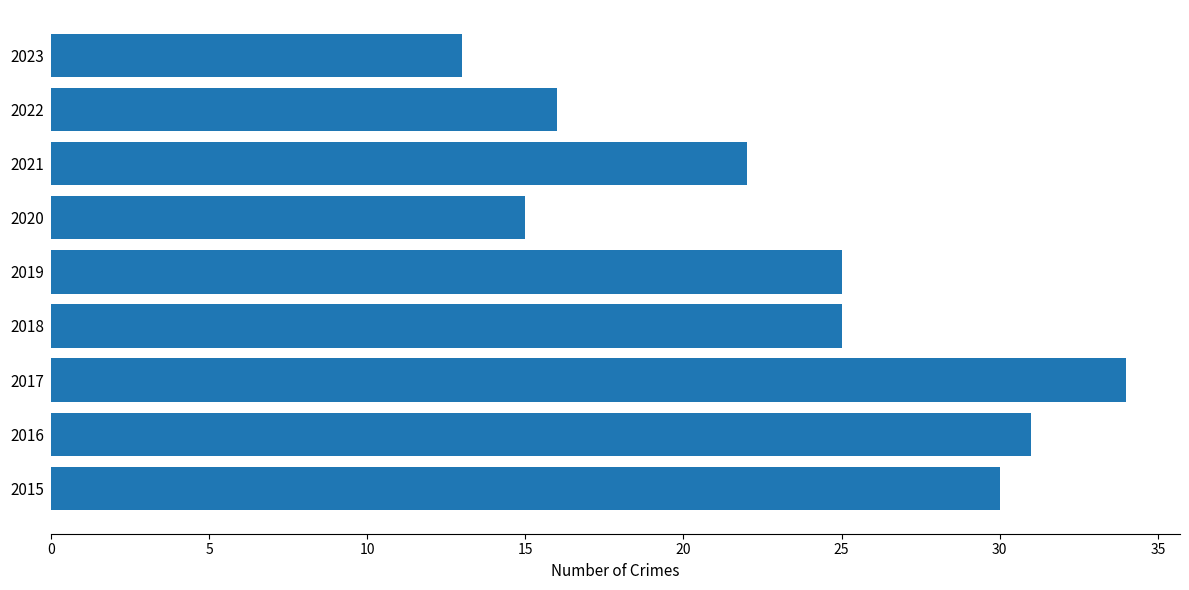

Which label corresponds to the largest value in the chart?

2017